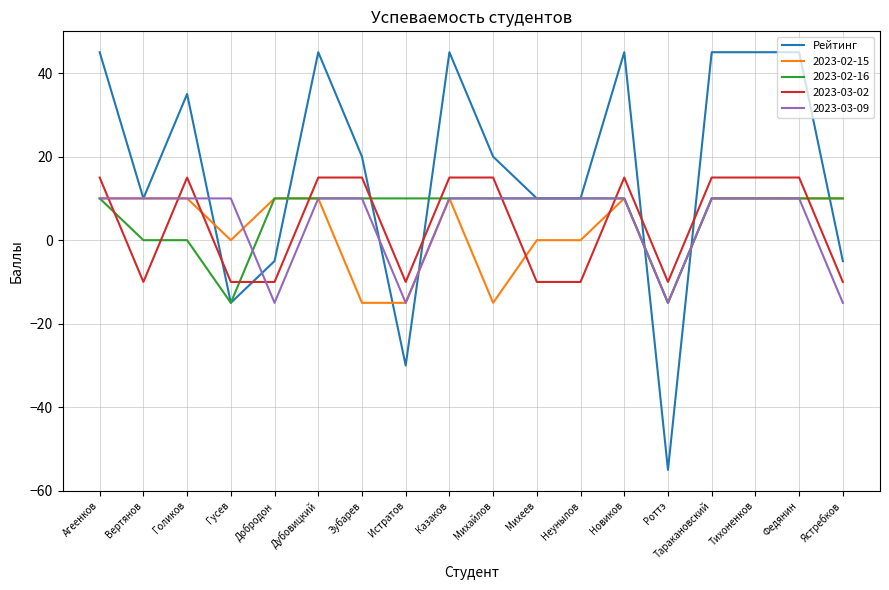

What is the minimum value shown in the chart?

-55